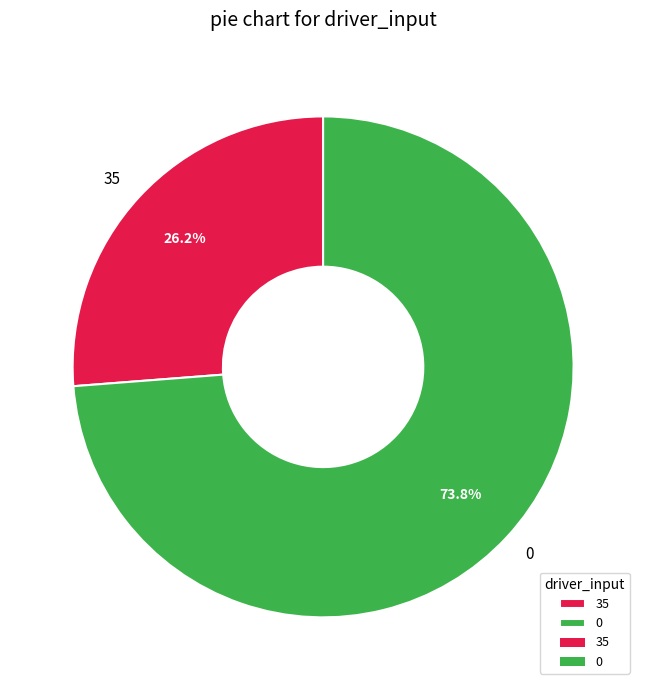

To the nearest percent, what portion does 0 represent?

74%